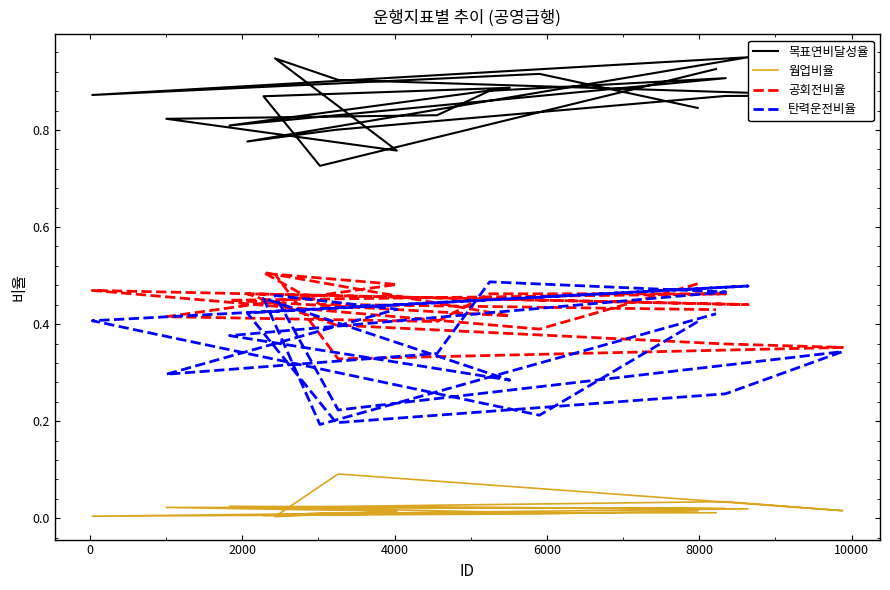

True or false: 공회전비율 has more than 0 interior local peaks.

True